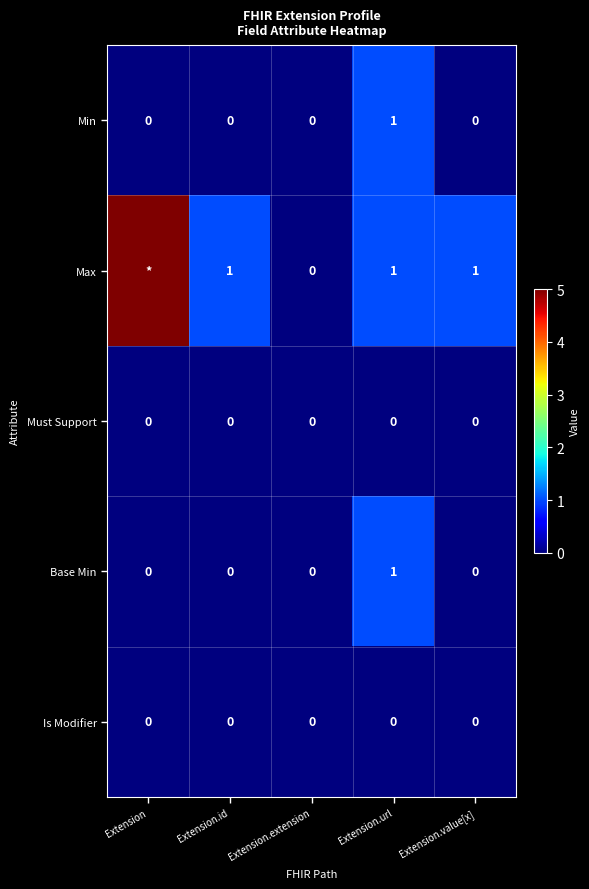

Is the value of Min at Extension.url greater than the value of Is Modifier at Extension.id?

Yes